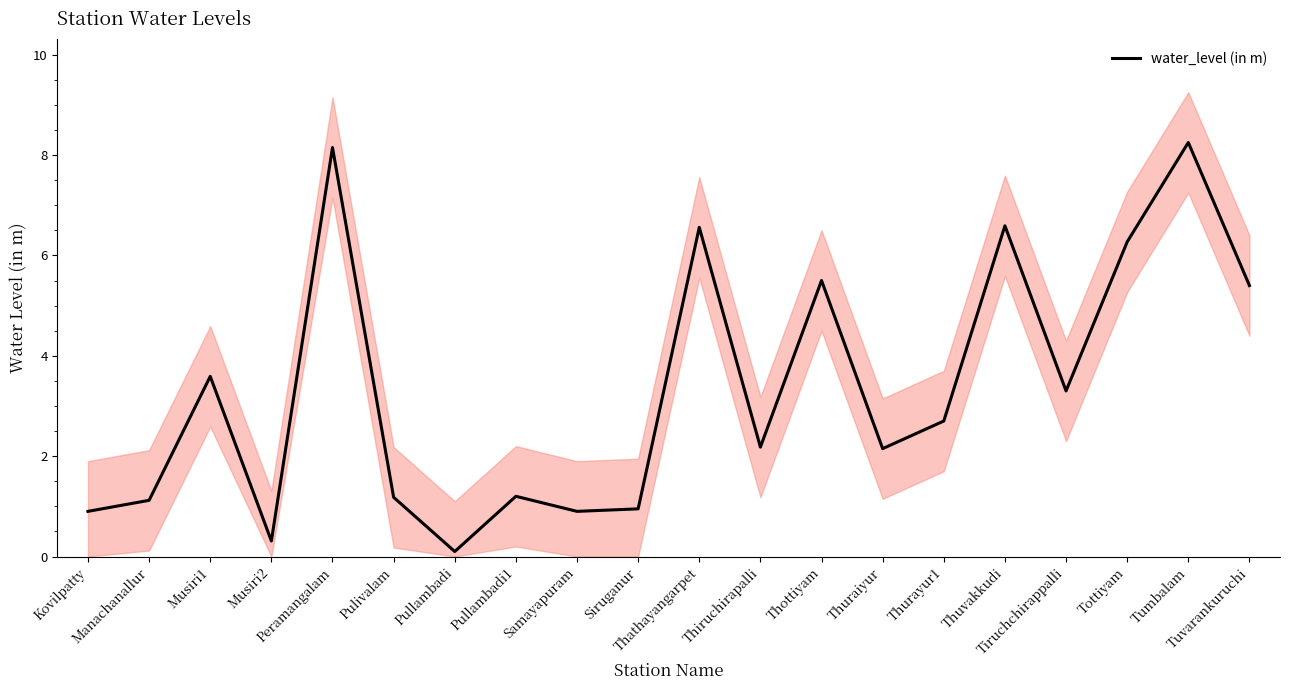

Where is the first local maximum?

Musiri1